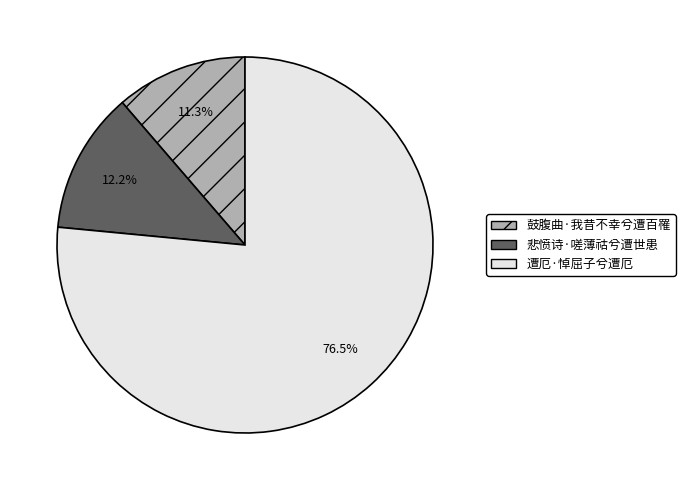

Is it true that 鼓腹曲·我昔不幸兮遭百罹 is 11% of the pie?

True